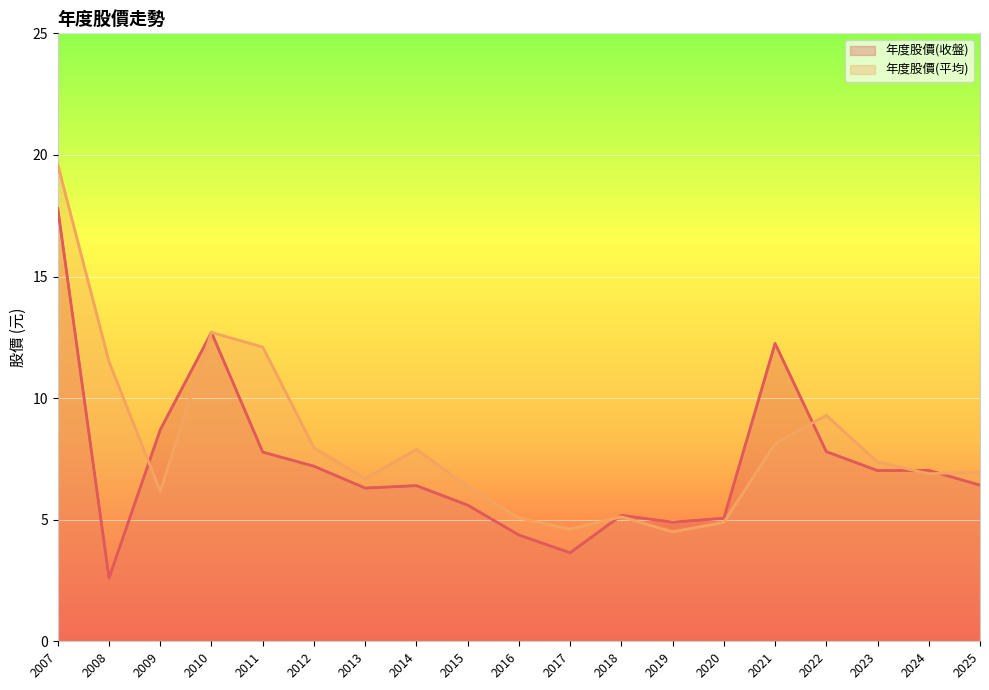

Which series has the largest range (max minus min)?

年度股價(收盤)